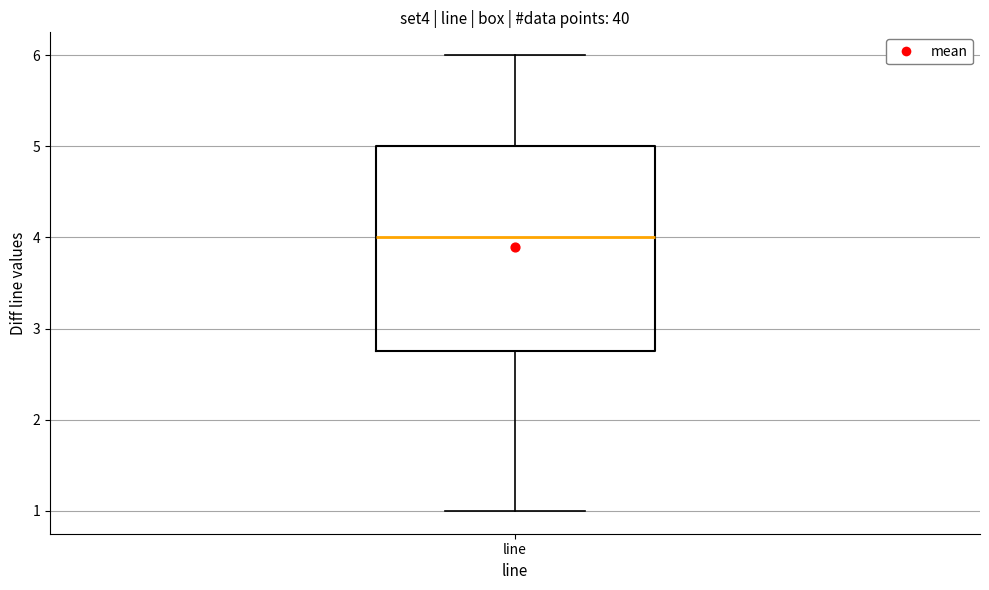

Transcribe this box plot: give where the median line is, the range the box spans, and where the two whiskers end, as read against the y-axis. The values are not printed on the chart, so give them approximately, as read against the axis.

median 4.0, box 2.8 to 5.0, whiskers 1.0 to 6.0